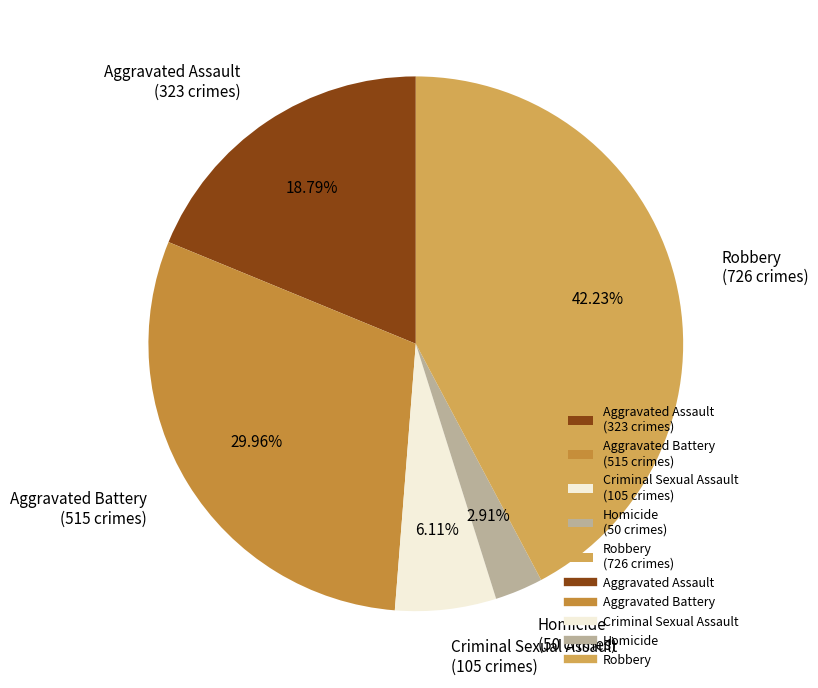

Combined, do Aggravated Assault and Aggravated Battery account for over 50%?

No